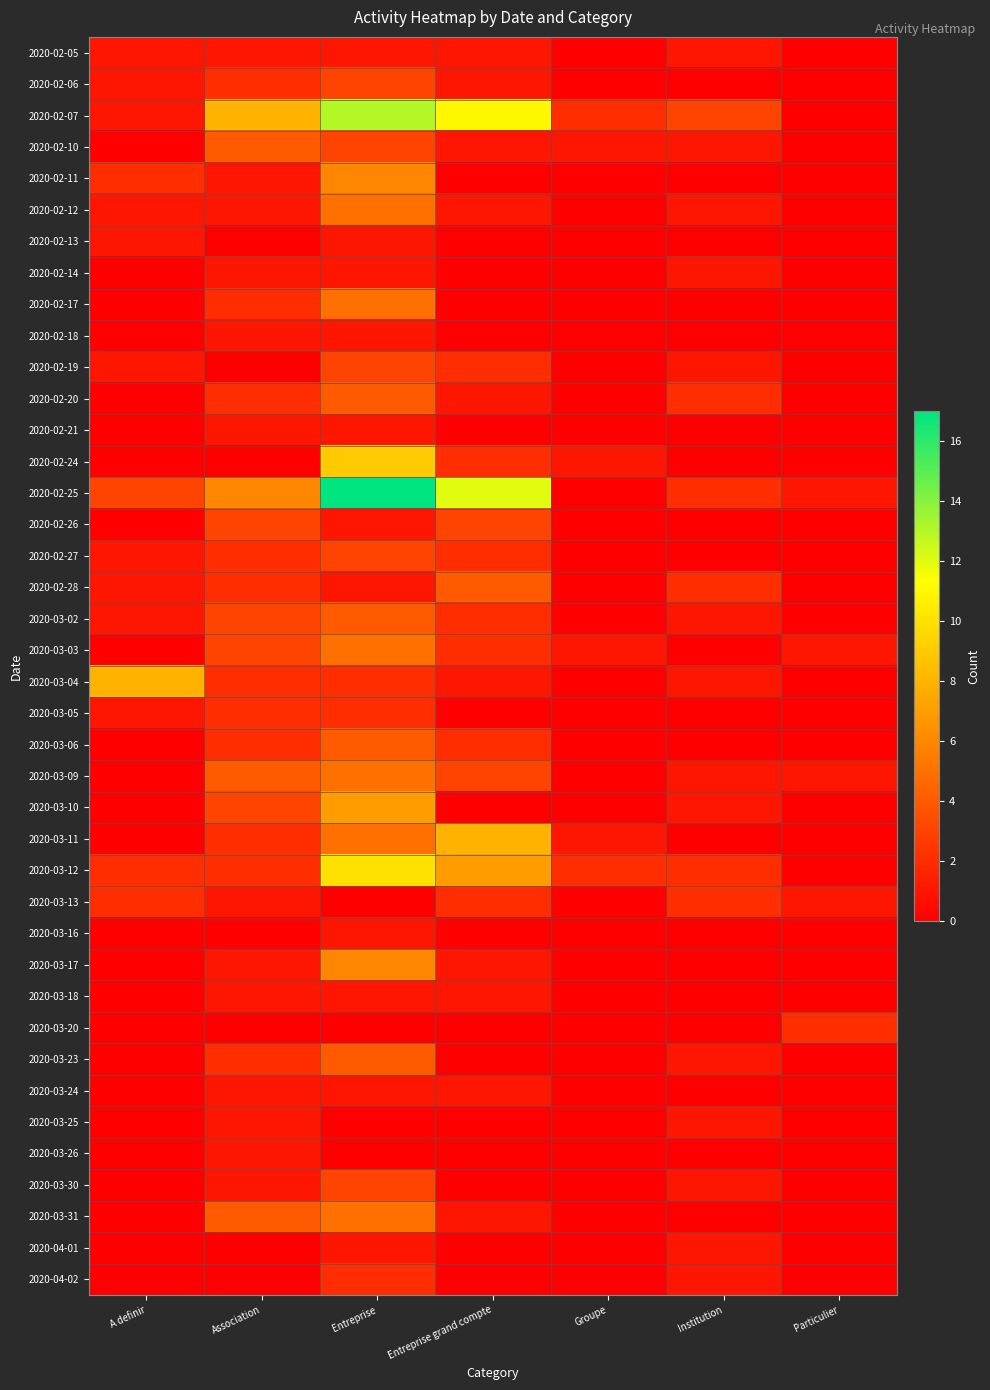

Rank the series by their maximum value, from lowest to highest.

2020-02-05, 2020-02-13, 2020-02-14, 2020-02-18, 2020-02-21, 2020-03-16, 2020-03-18, 2020-03-24, 2020-03-25, 2020-03-26, 2020-04-01, 2020-03-05, 2020-03-13, 2020-03-20, 2020-04-02, 2020-02-06, 2020-02-19, 2020-02-26, 2020-02-27, 2020-03-30, 2020-02-10, 2020-02-20, 2020-02-28, 2020-03-02, 2020-03-06, 2020-03-23, 2020-02-12, 2020-02-17, 2020-03-03, 2020-03-09, 2020-03-31, 2020-02-11, 2020-03-17, 2020-03-10, 2020-03-04, 2020-03-11, 2020-02-24, 2020-03-12, 2020-02-07, 2020-02-25